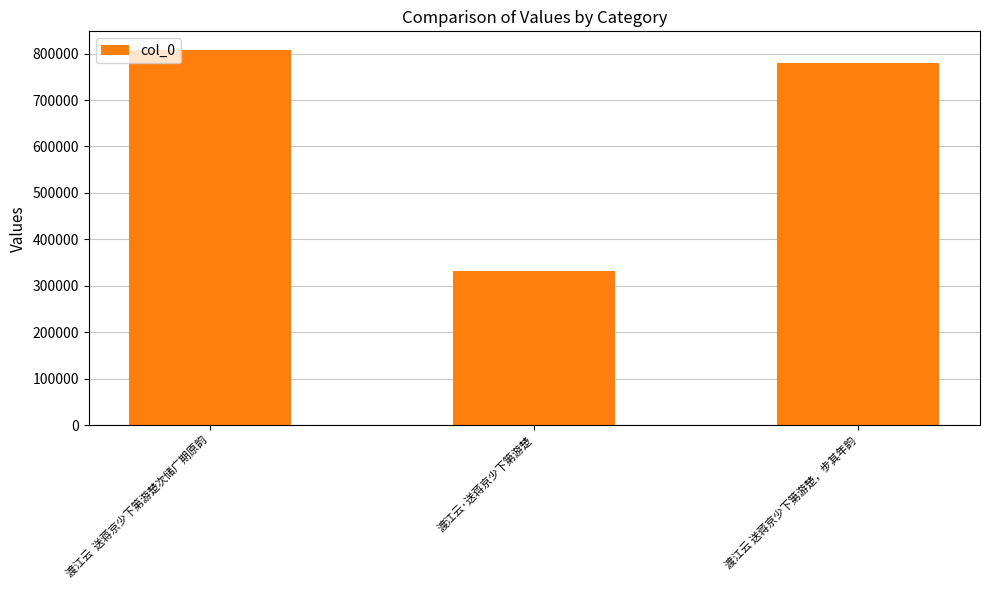

True or false: the data shows 780021 at 渡江云 送蒋京少下第游楚，步其年韵.

True